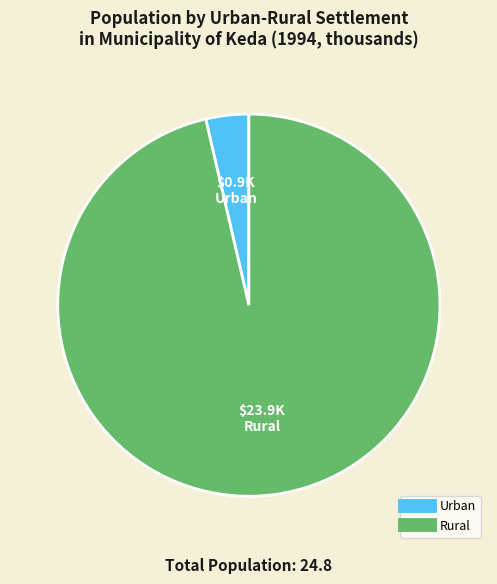

The Urban slice represents 4% of the pie. True or false?

True